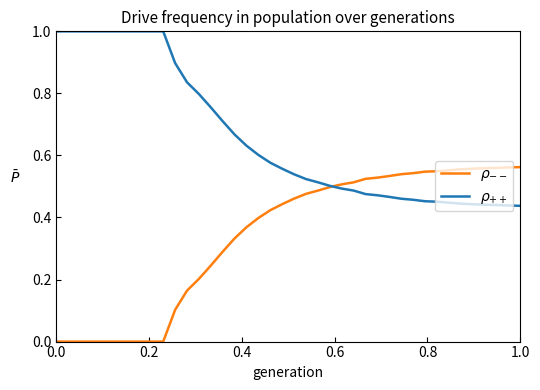

What are all the series names shown in the legend?

$\rho_{--}$, $\rho_{++}$